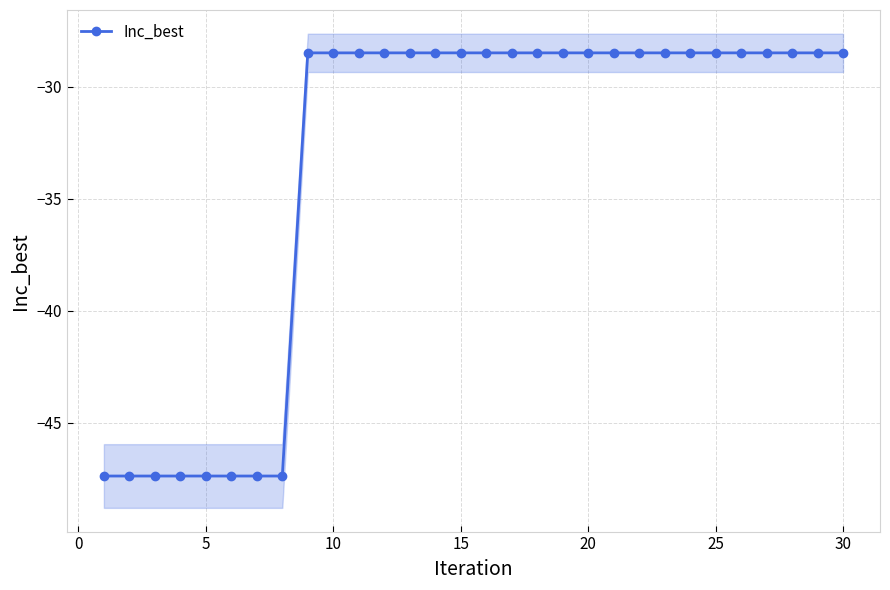

Does the chart display data point markers on the line(s)?

Yes